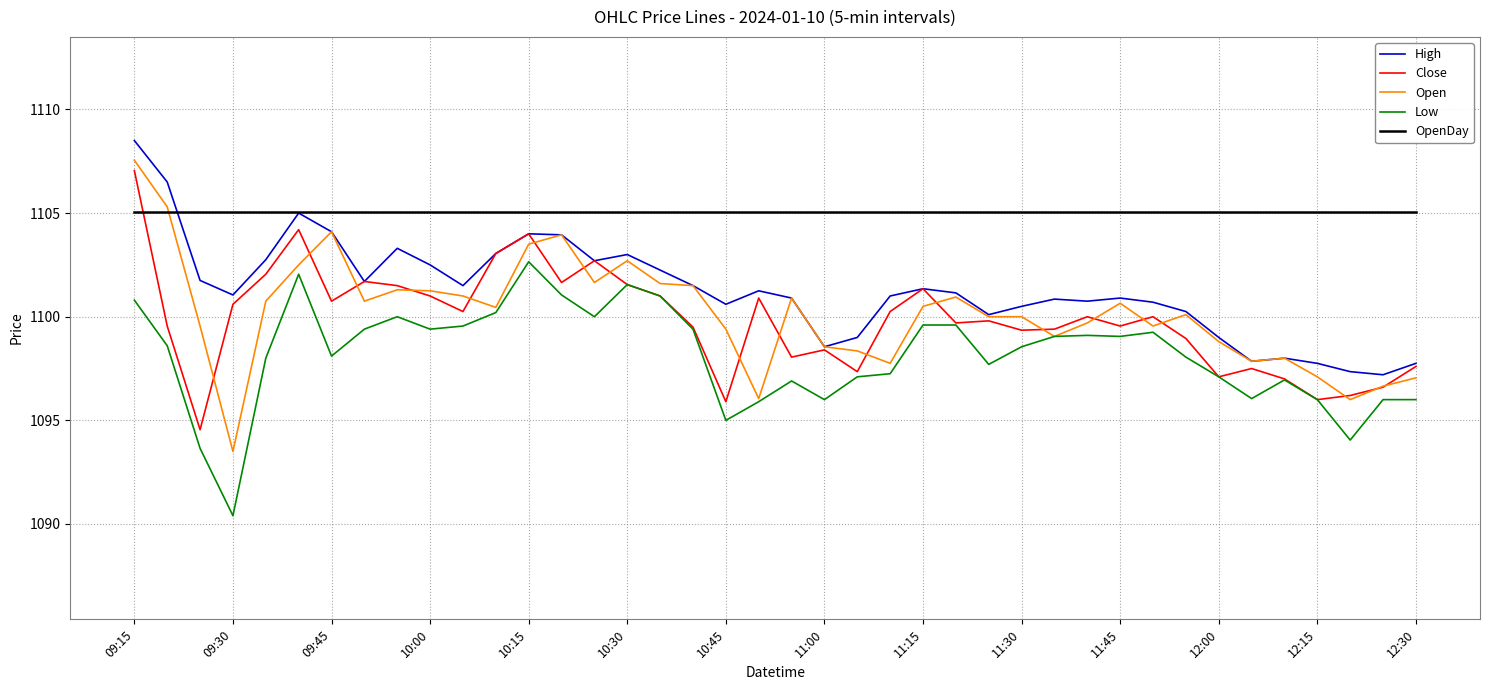

What is the greatest value displayed?

1108.5